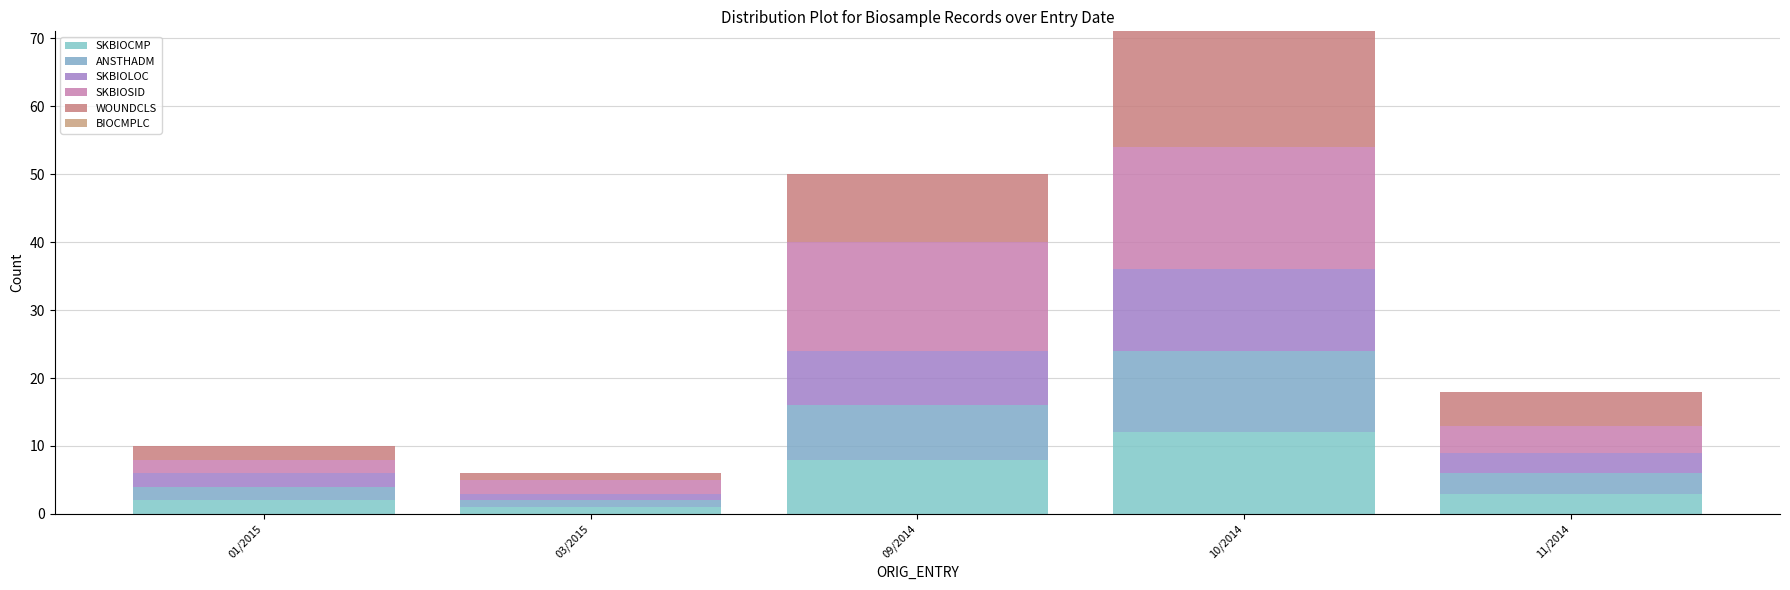

Count the number of data series in this chart.

5